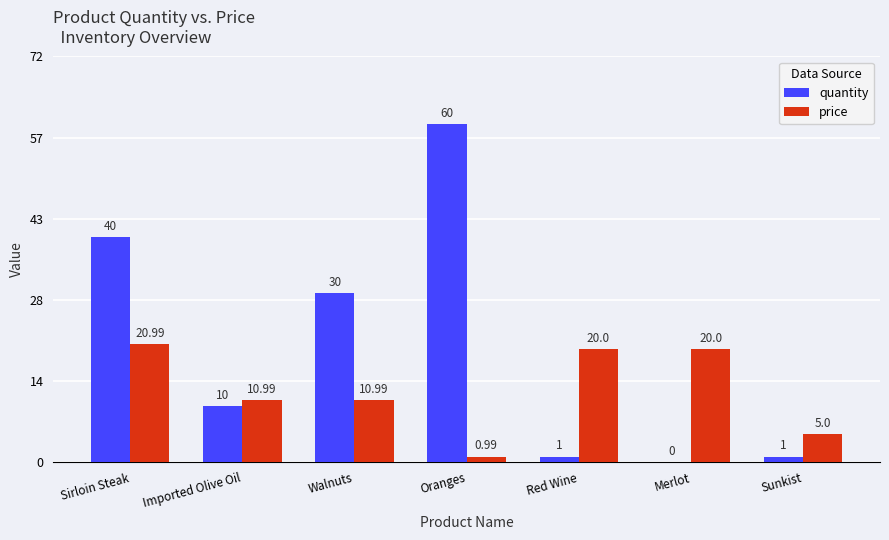

What is the average value of the quantity series?

20.3